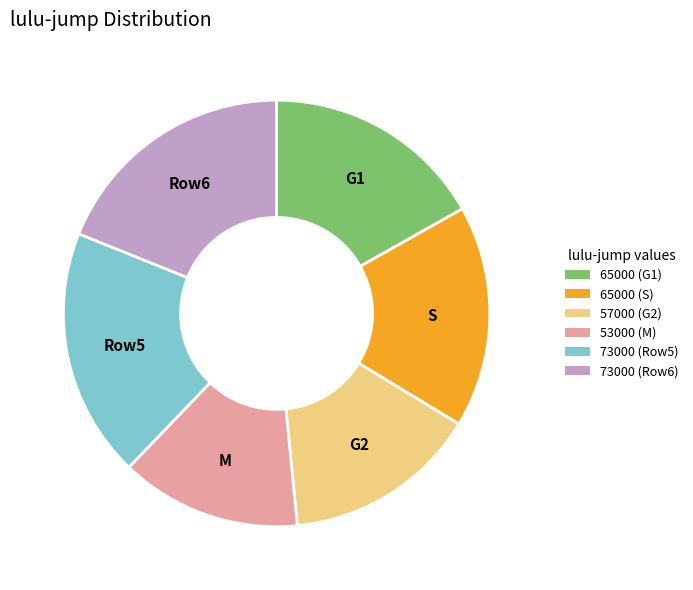

Does any single category account for the majority?

No